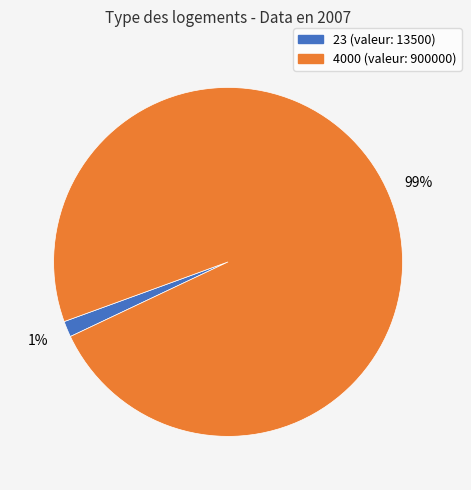

Rank the categories by value from highest to lowest.

4000, 23